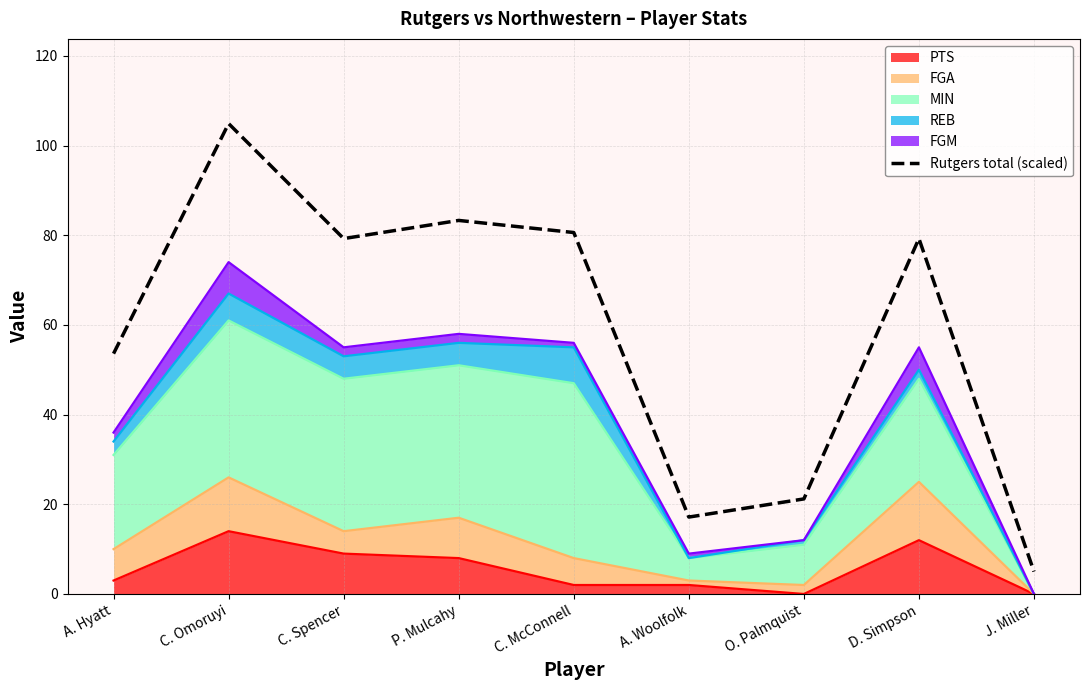

At which category does the chart reach its minimum across all series?

J. Miller